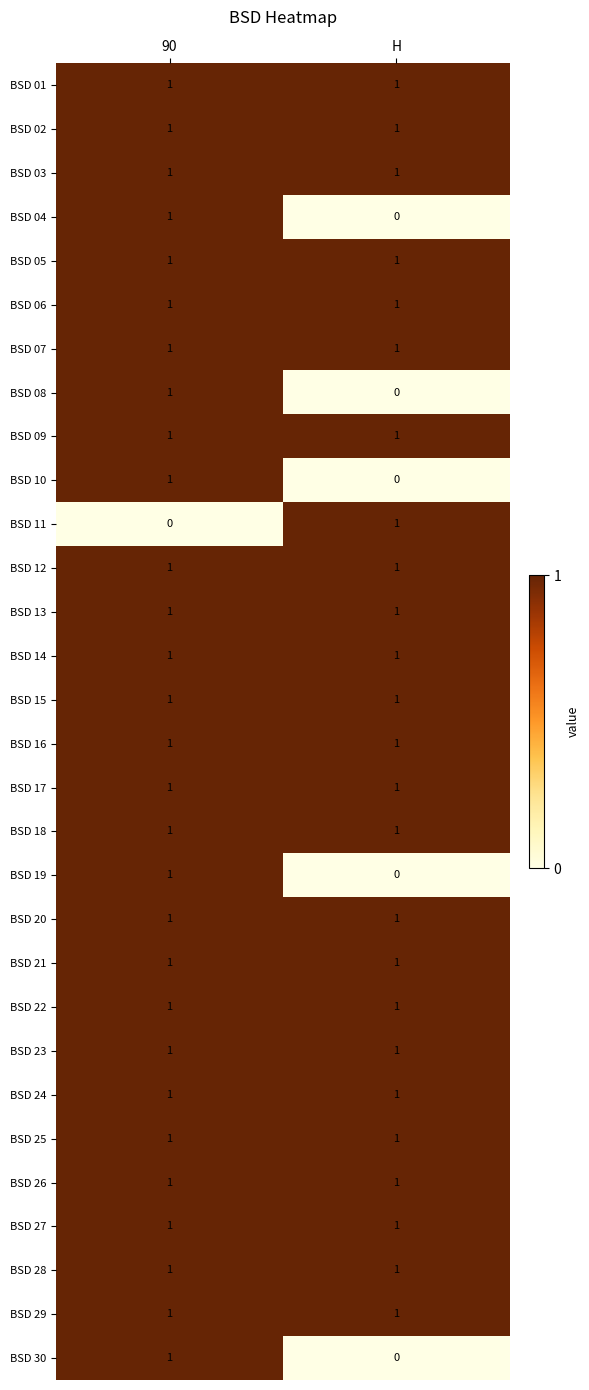

At which category is the sum across all series the highest?

90